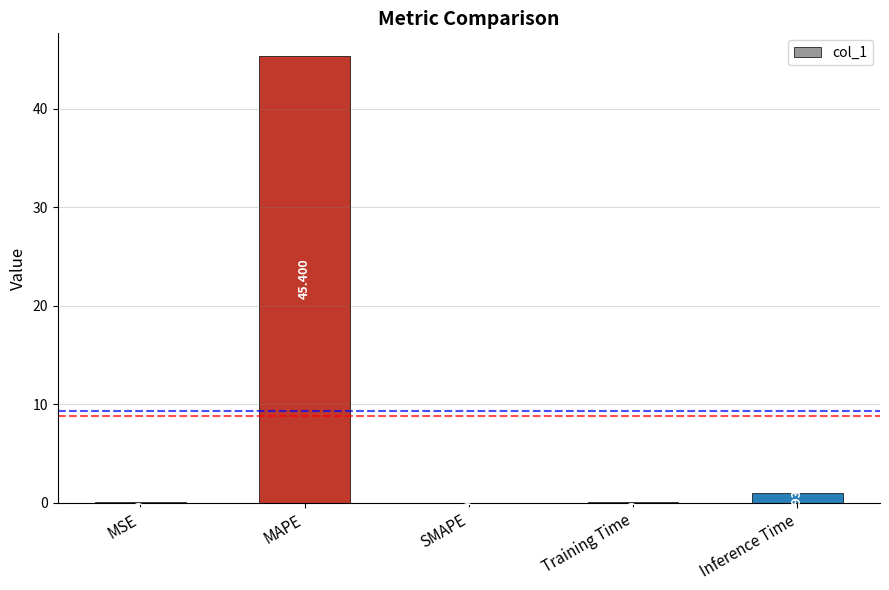

Which category has the highest value across all series?

MAPE